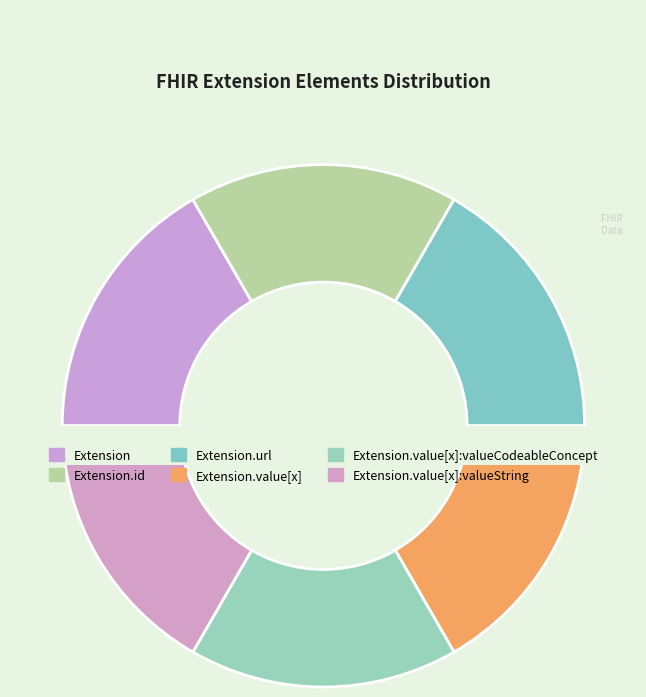

Which category has the biggest portion of the pie?

Extension